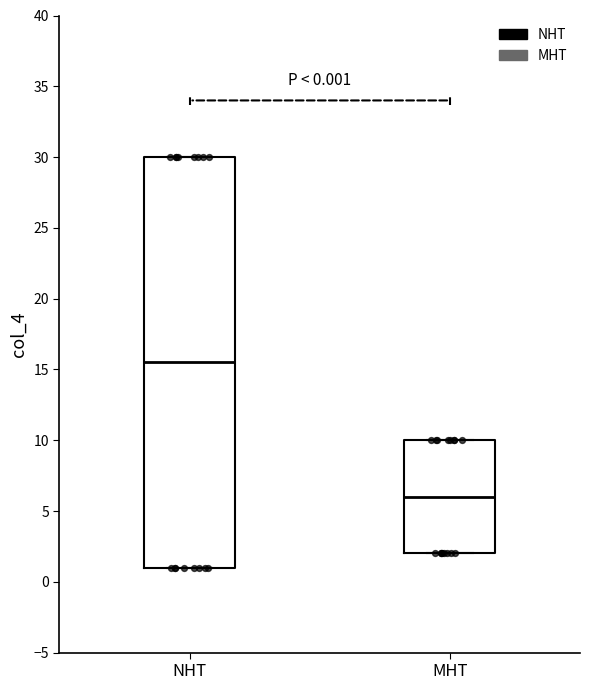

Which box's median line is the lowest?

MHT